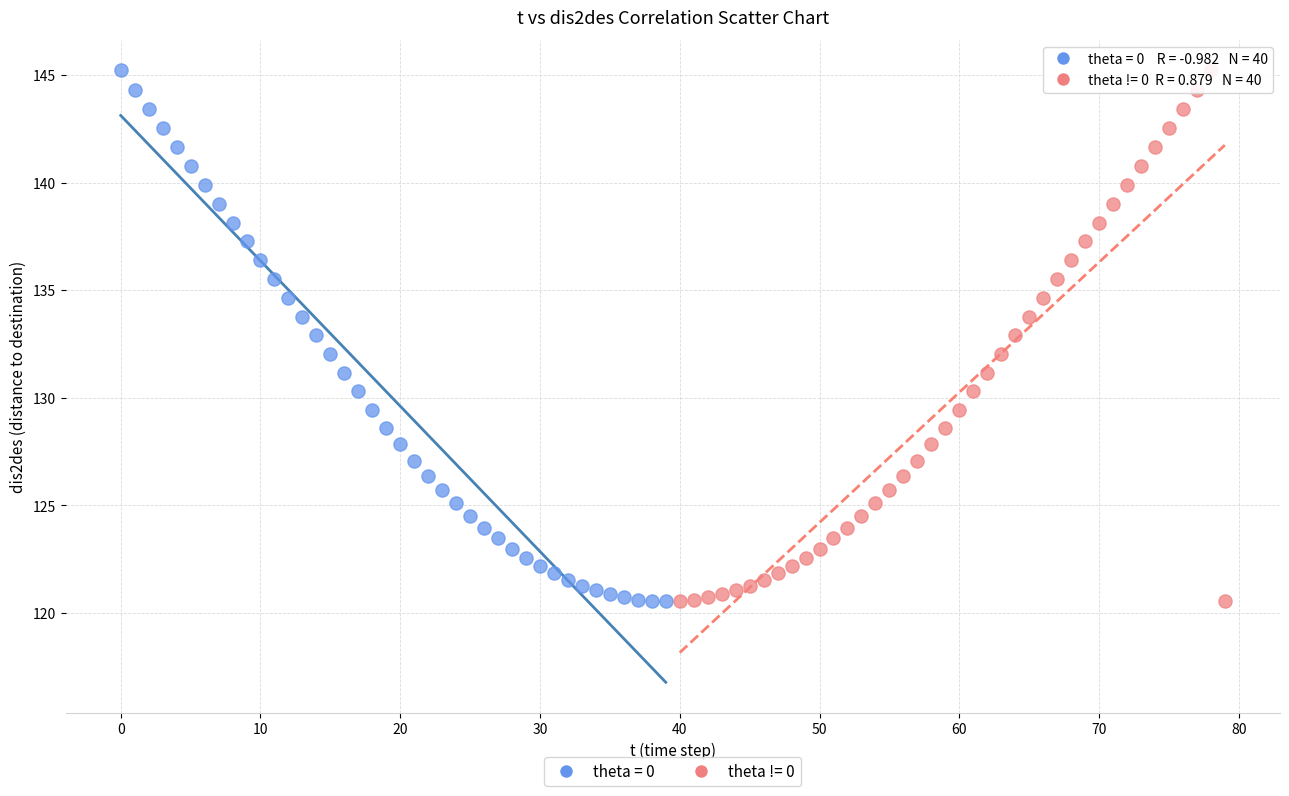

What are all the series names shown in the legend?

theta = 0, theta != 0